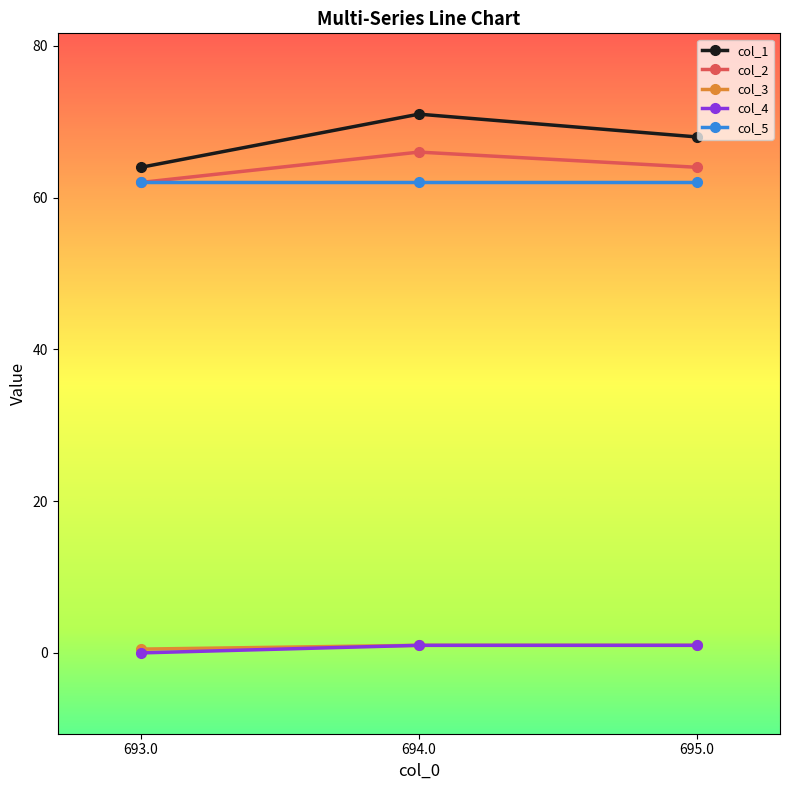

At which category is the sum across all series the highest?

694.0